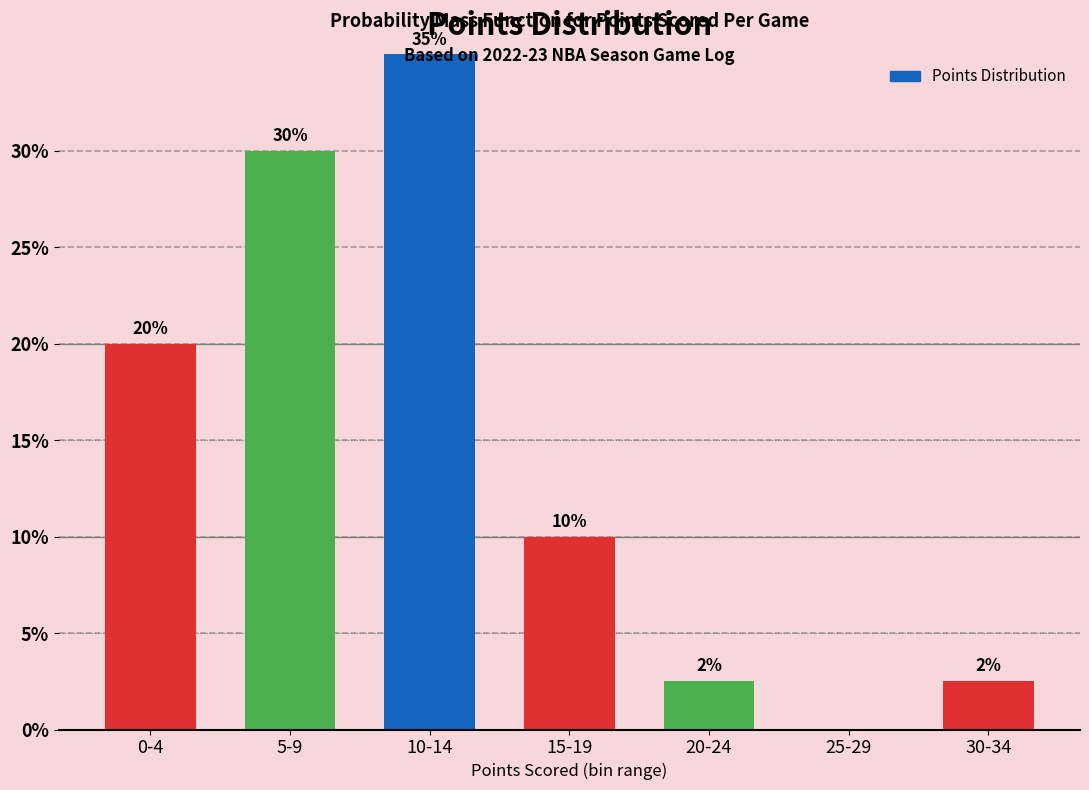

What value does the data have at 30-34?

2.5